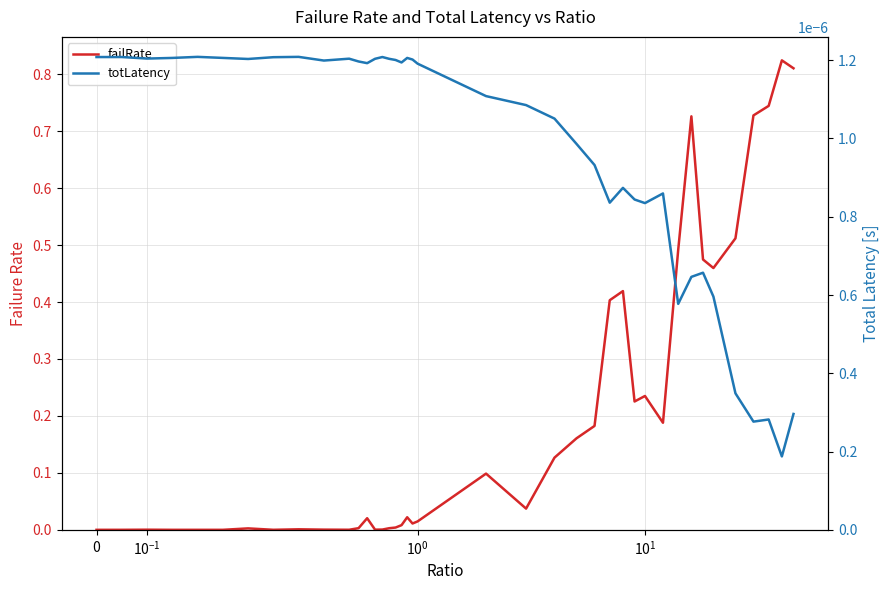

Rank the series by their maximum value, from lowest to highest.

totLatency, failRate